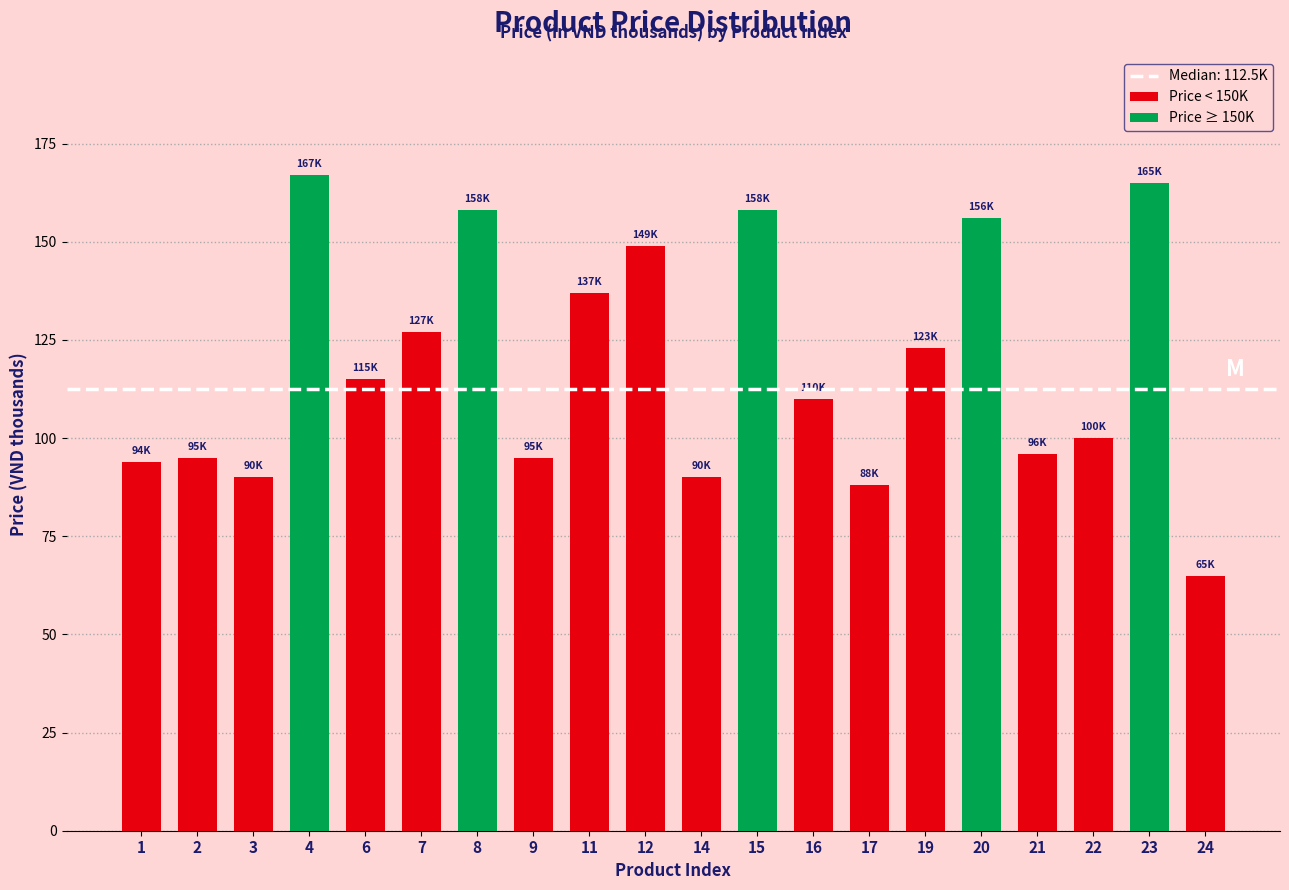

How many values exceed 115?

9